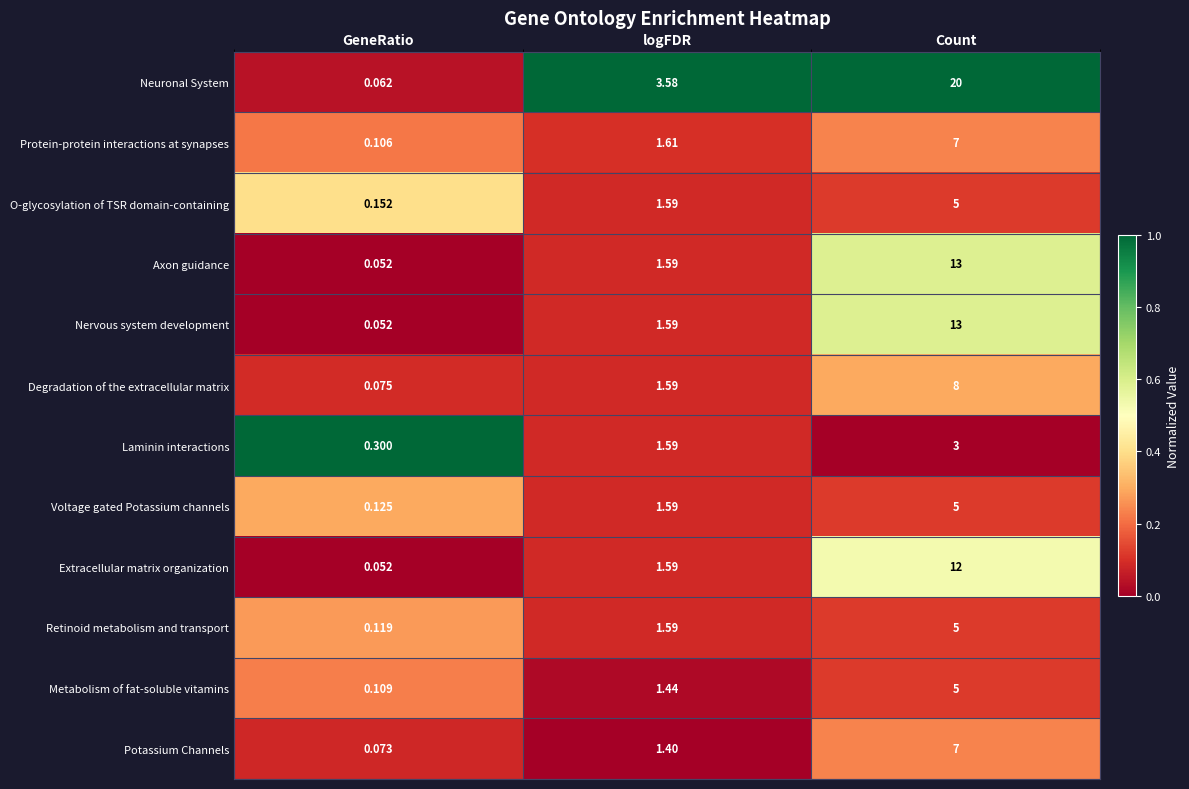

At how many categories does at least one series exceed 0?

3